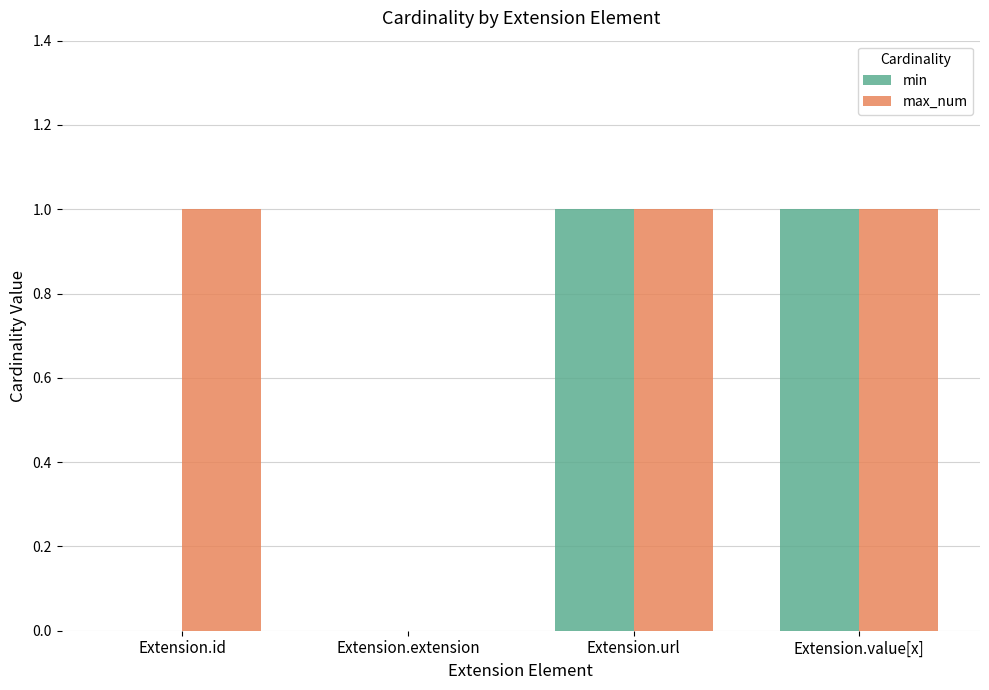

What are all the series names shown in the legend?

min, max_num